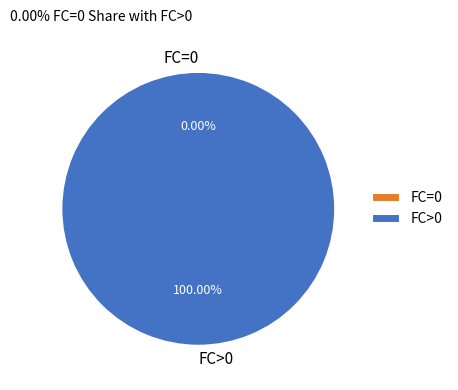

True or false: 6 accounts for 12% of the total.

False